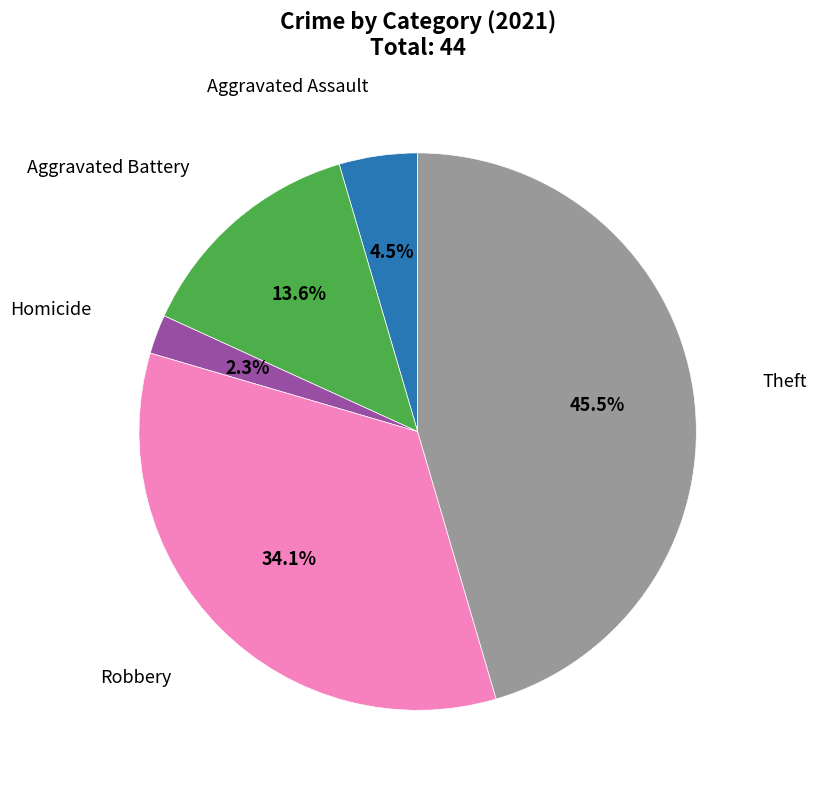

Does any single category account for the majority?

No